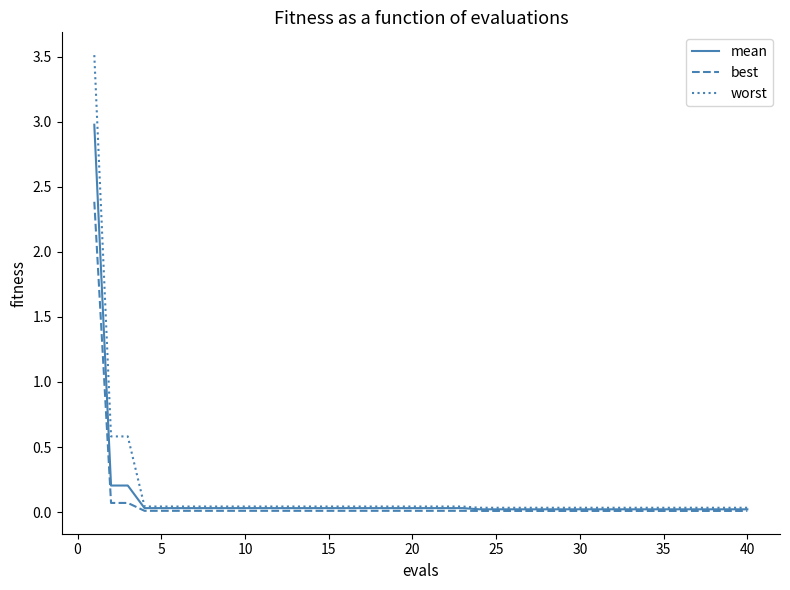

List the series in order of their peak value, highest first.

worst, mean, best